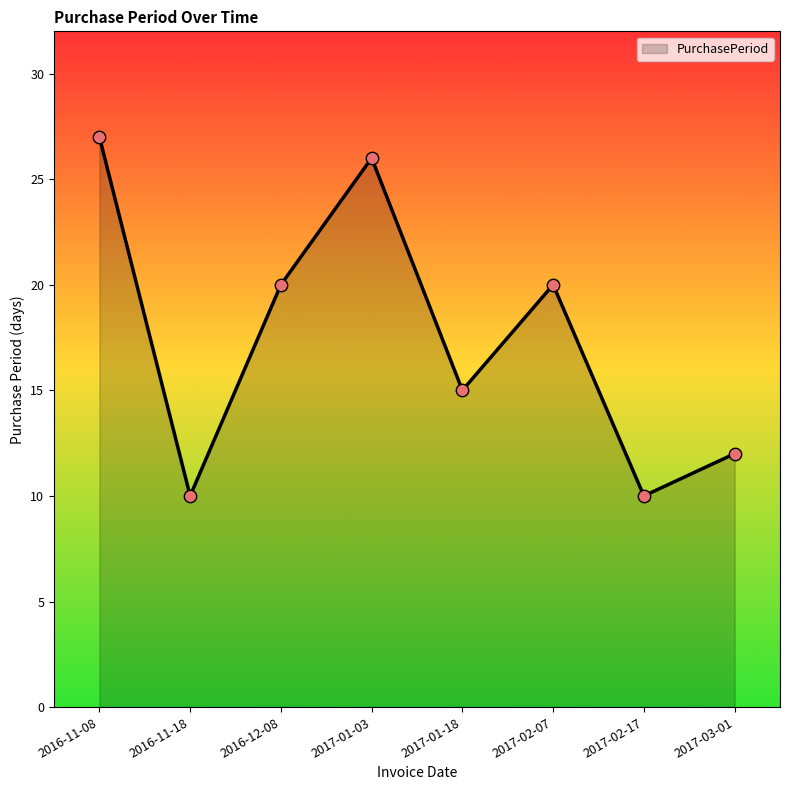

Between 2017-01-03 and 2017-01-18, which is larger?

2017-01-03